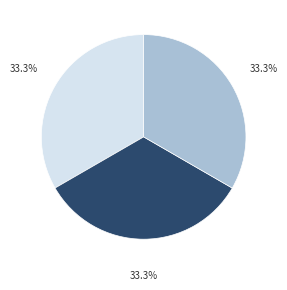

Is there any slice that represents more than half of the pie?

No